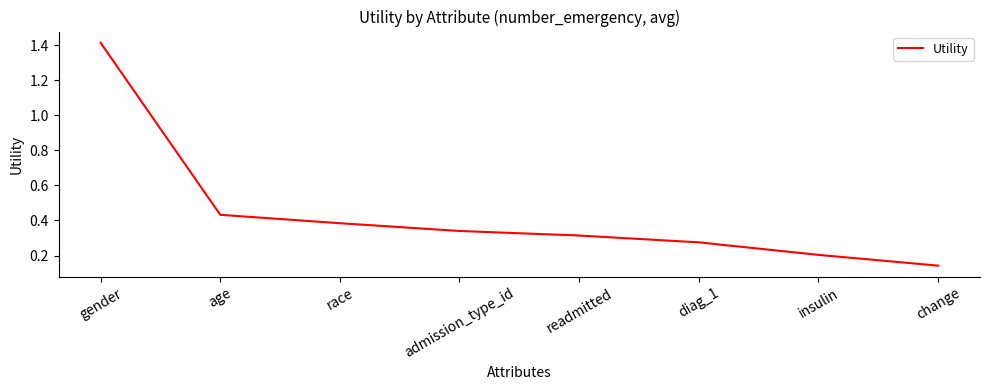

Which has a higher value, diag_1 or age?

age